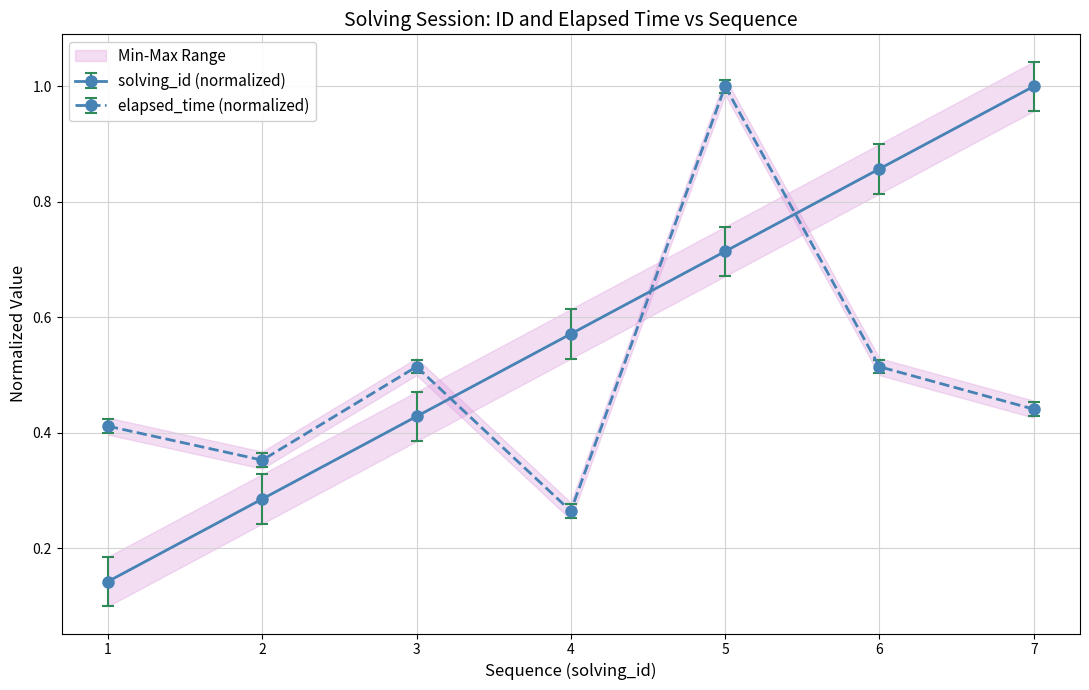

List the labels in order of elapsed_time value, smallest first.

4, 2, 1, 7, 3, 6, 5